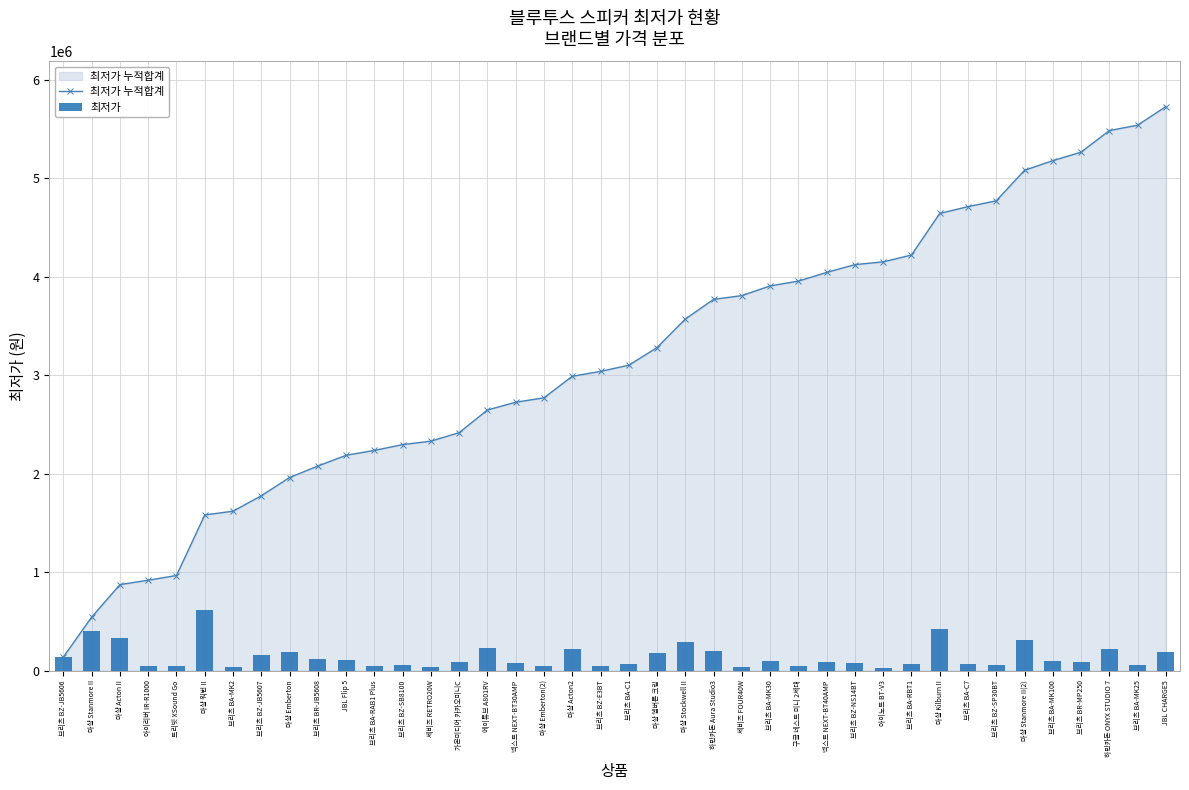

The 최저가 series shows 128311 at 가온미디어 카카오미니C. True or false?

False